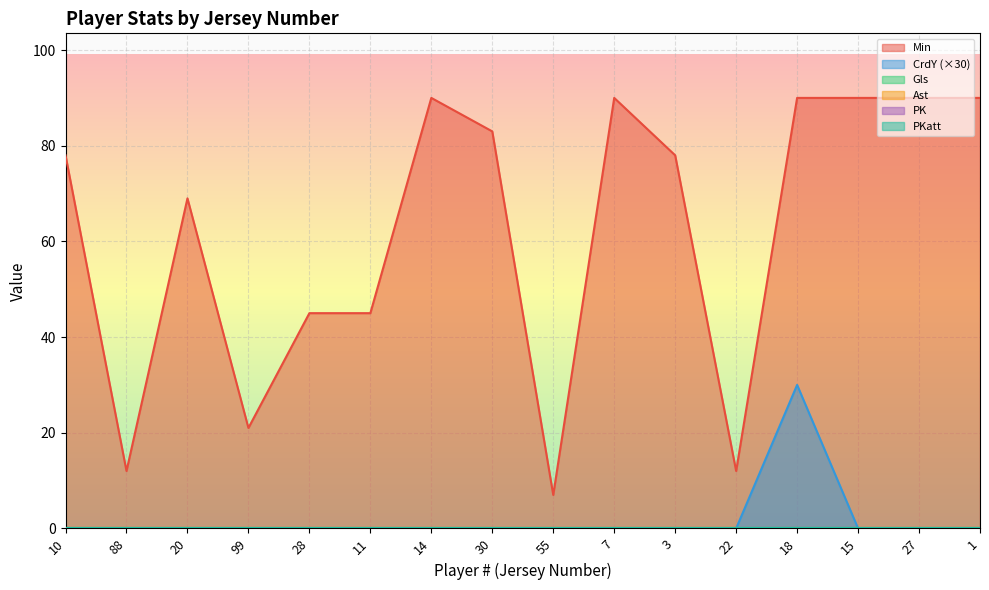

True or false: CrdY has more than 0 points higher than both neighbors.

True